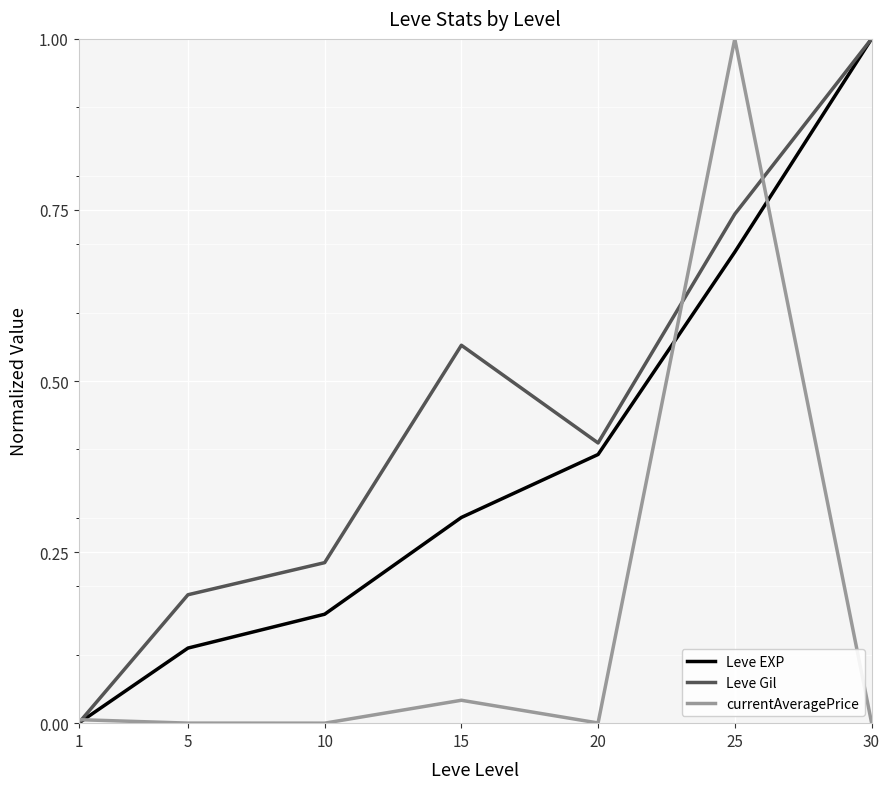

What are all the series names shown in the legend?

Leve EXP, Leve Gil, currentAveragePrice